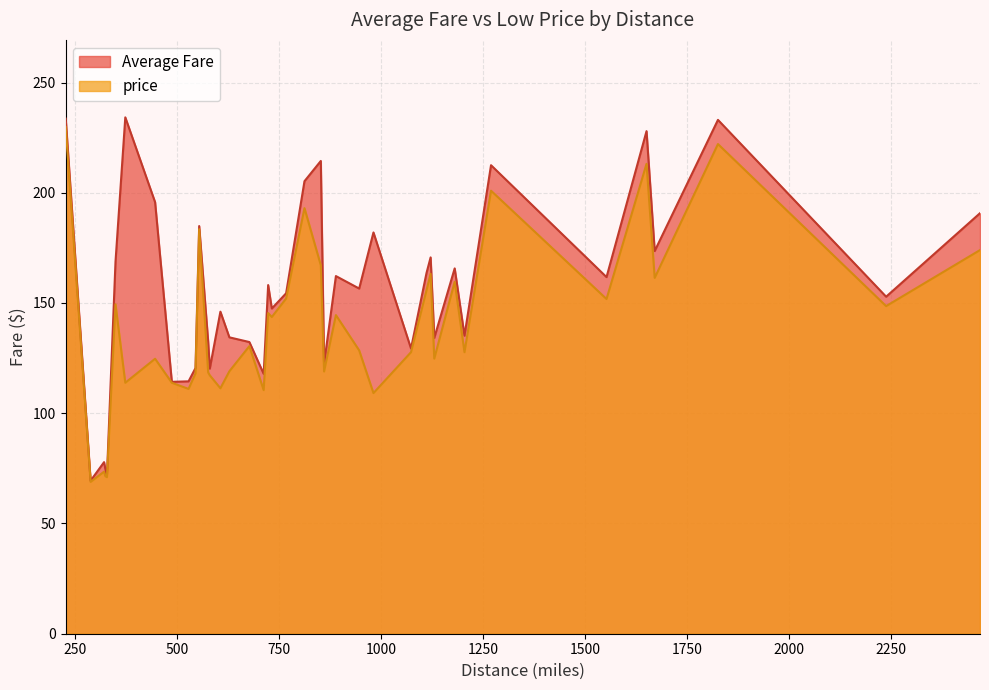

List the series in order of their overall mean, lowest first.

price, Average Fare